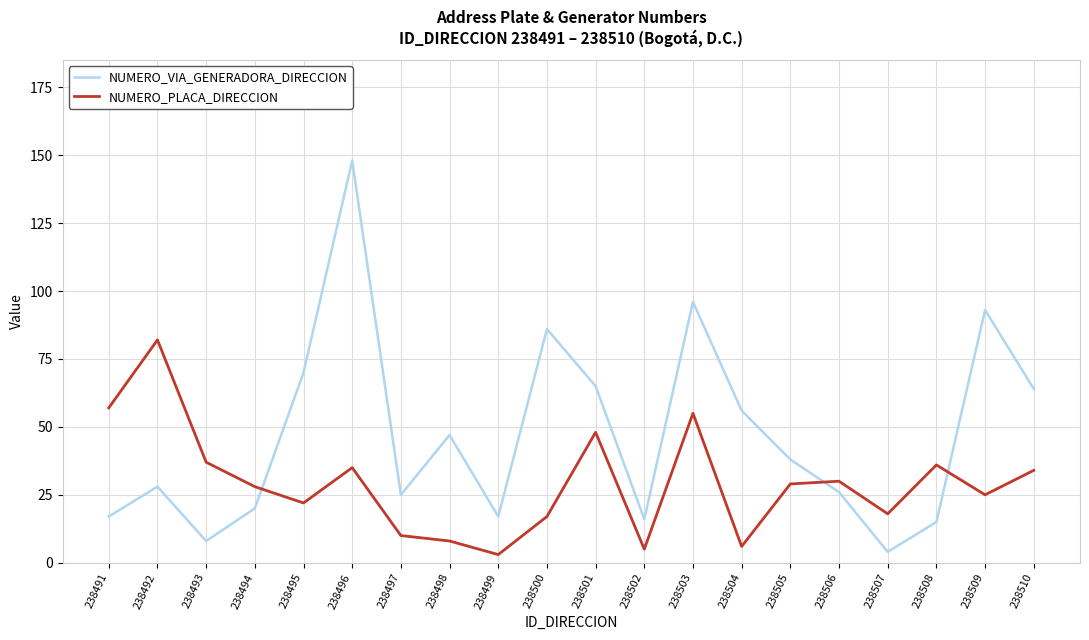

At which category is the sum across all series the highest?

238496